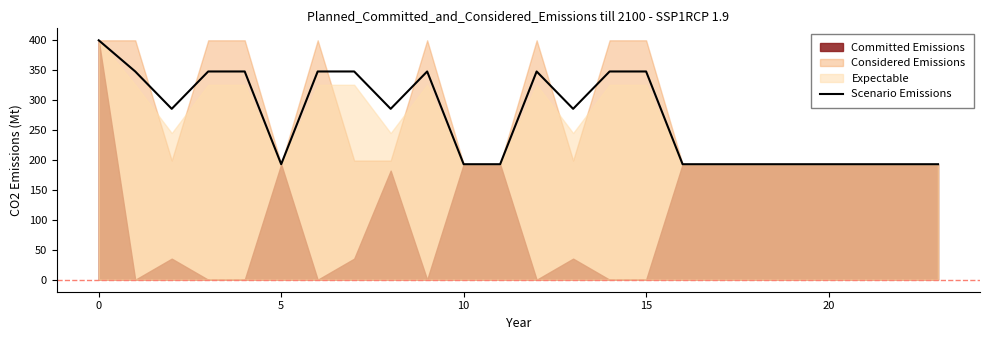

What is the highest value of the Scenario Emissions series?

400.0